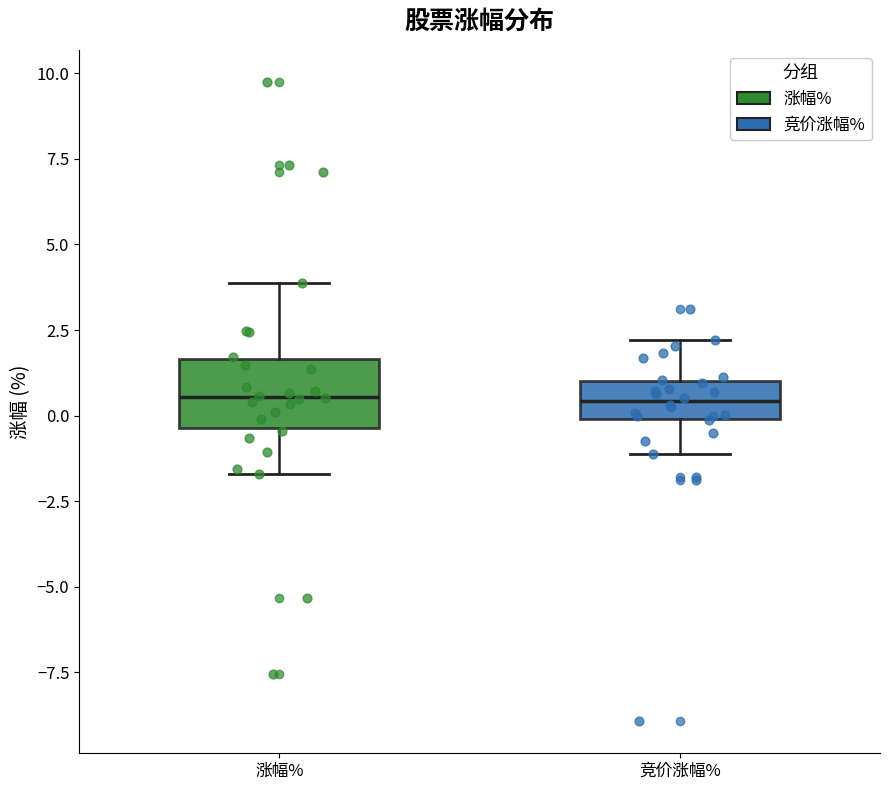

Reading left to right, transcribe this box plot: for each box, give where its median line is, the range the box spans, and where its two whiskers end, as read against the y-axis. The values are not printed on the chart, so give them approximately, as read against the axis.

涨幅%: median 0.5, box -0.5 to 1.5, whiskers -1.5 to 4.0
竞价涨幅%: median 0.5, box 0.0 to 1.0, whiskers -1.0 to 2.0